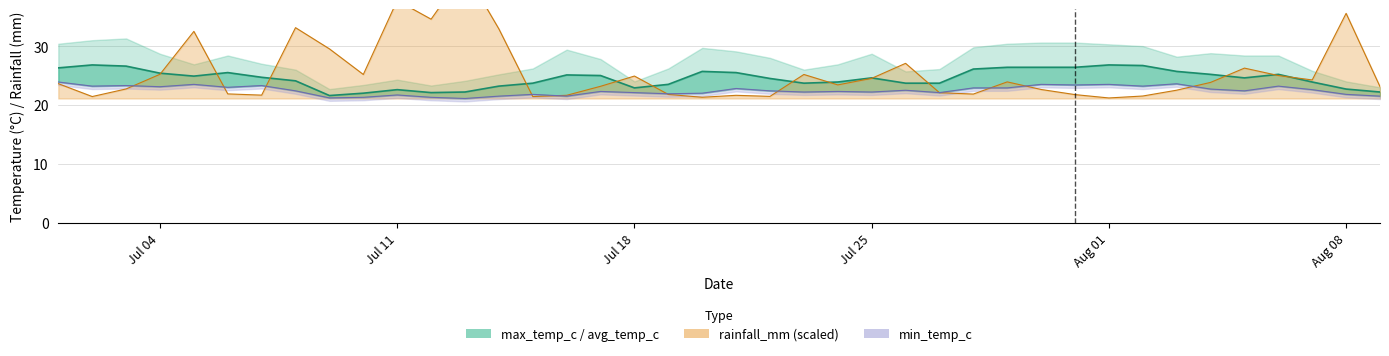

What is the spread (max minus min) of values at 2022-07-30?

3.8